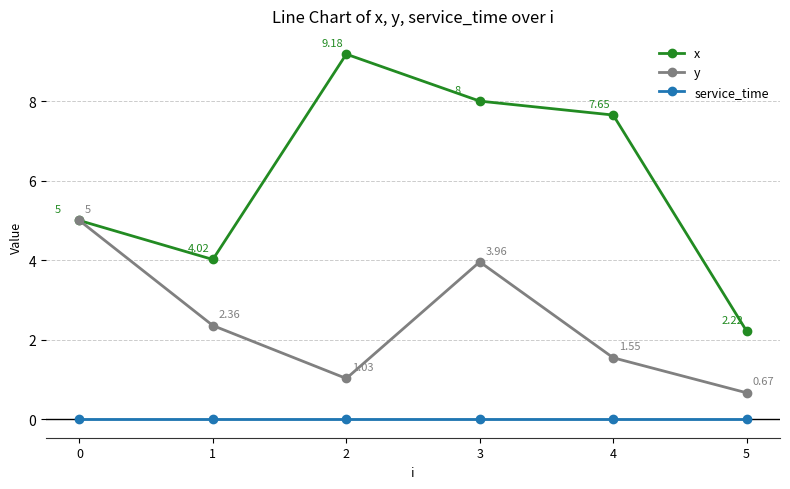

What are all the series names shown in the legend?

x, y, service_time